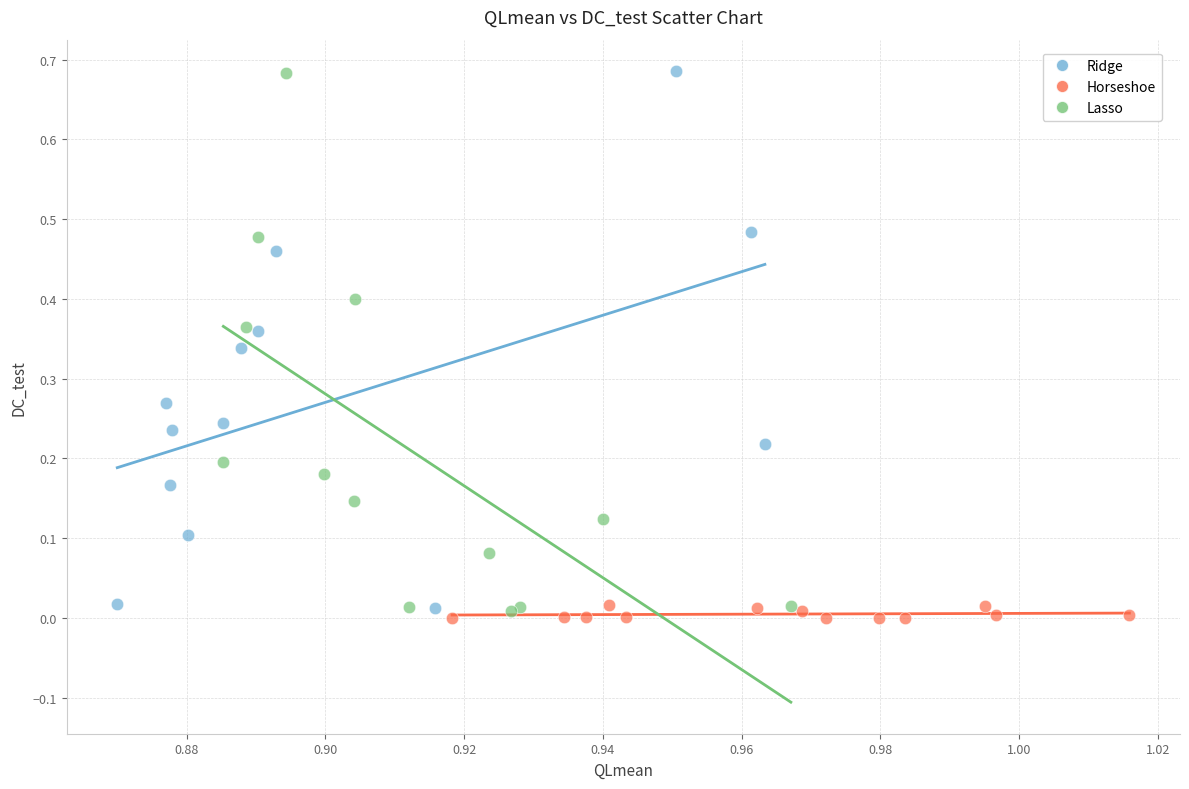

What are all the series names shown in the legend?

Ridge, Horseshoe, Lasso